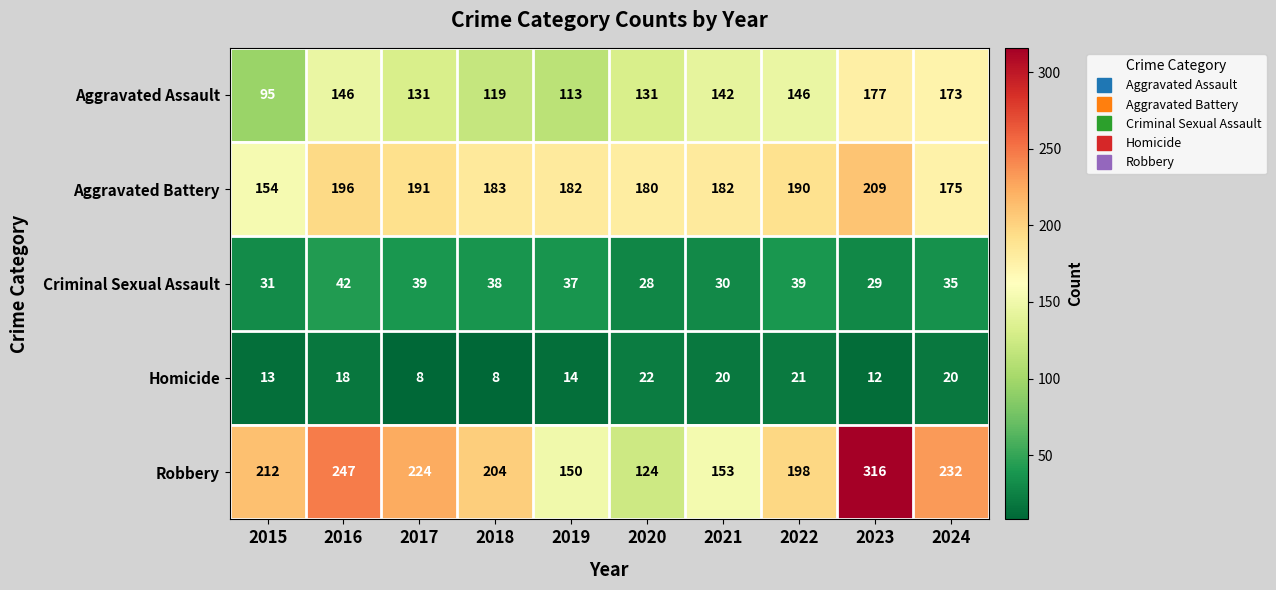

Which category has the highest value across all series?

2023